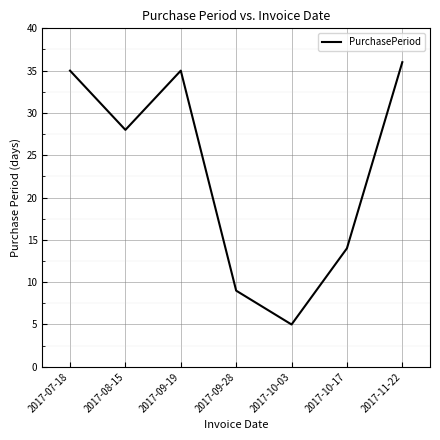

At which category does the data reach its first local valley?

2017-08-15